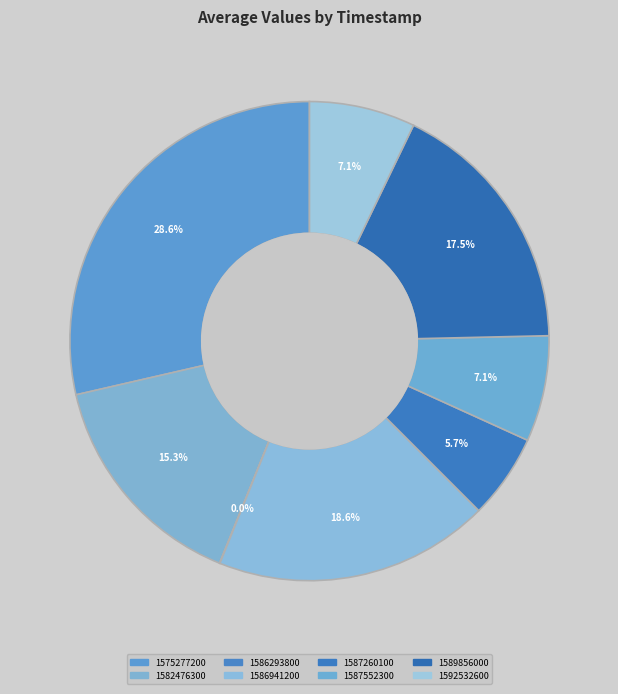

How many segments does this pie chart have?

8